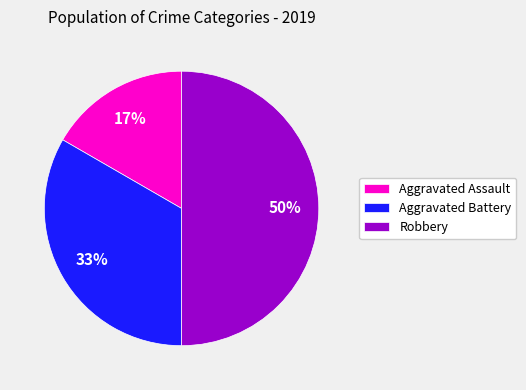

What is the ratio of the value at Aggravated Battery to the value at Robbery?

0.7